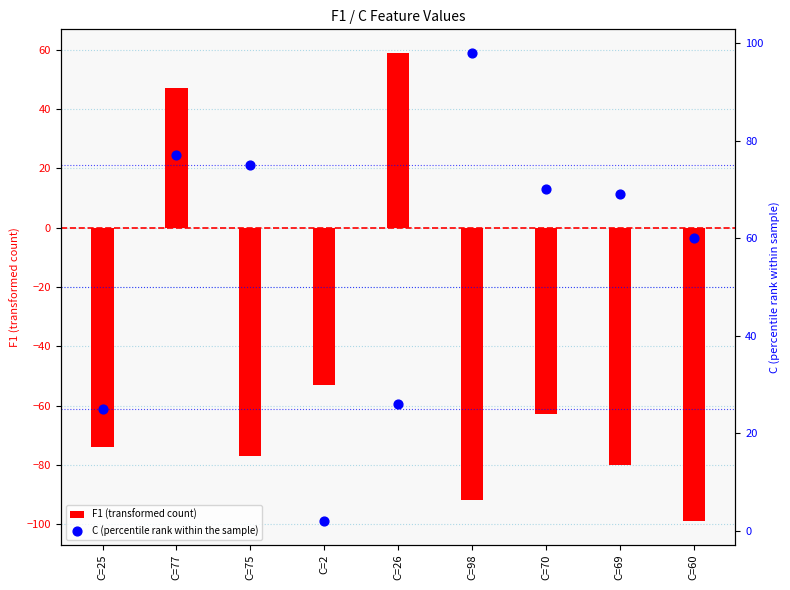

What are all the series names shown in the legend?

F1, C